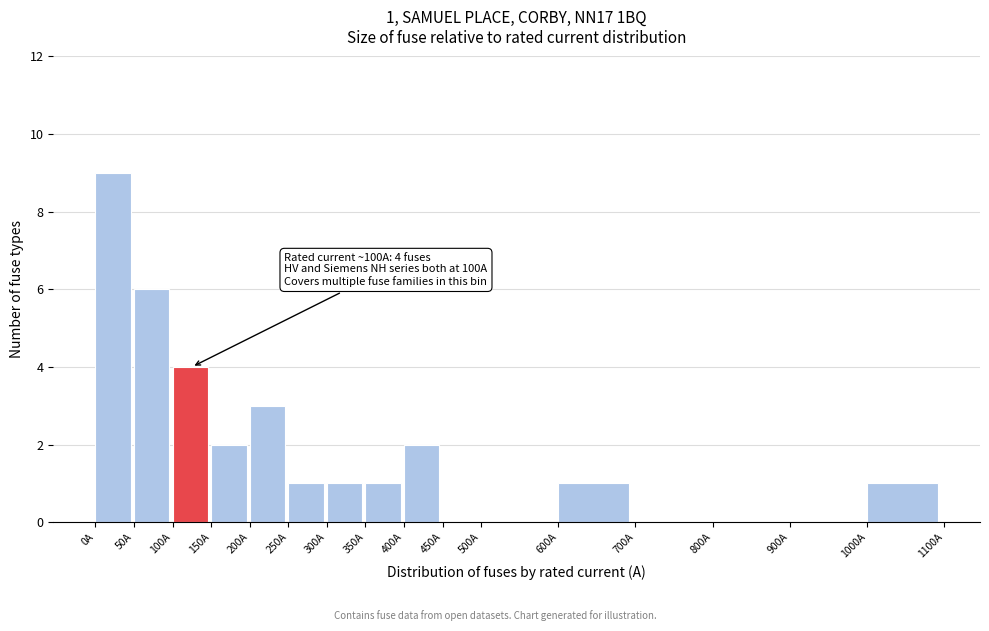

Which range on the x-axis has the tallest bar?

0 to 50